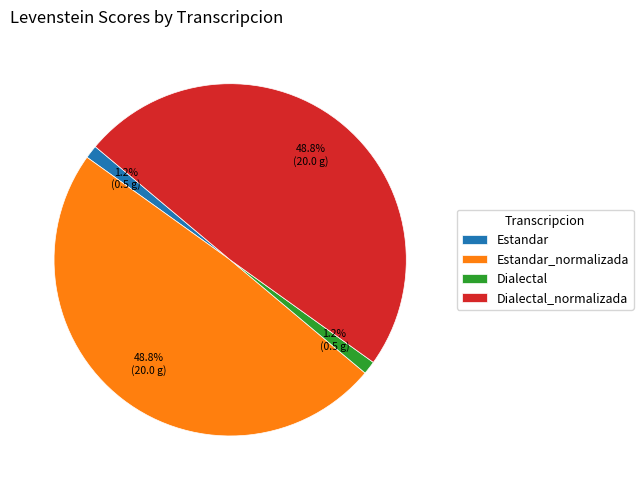

Does any single category account for the majority?

No